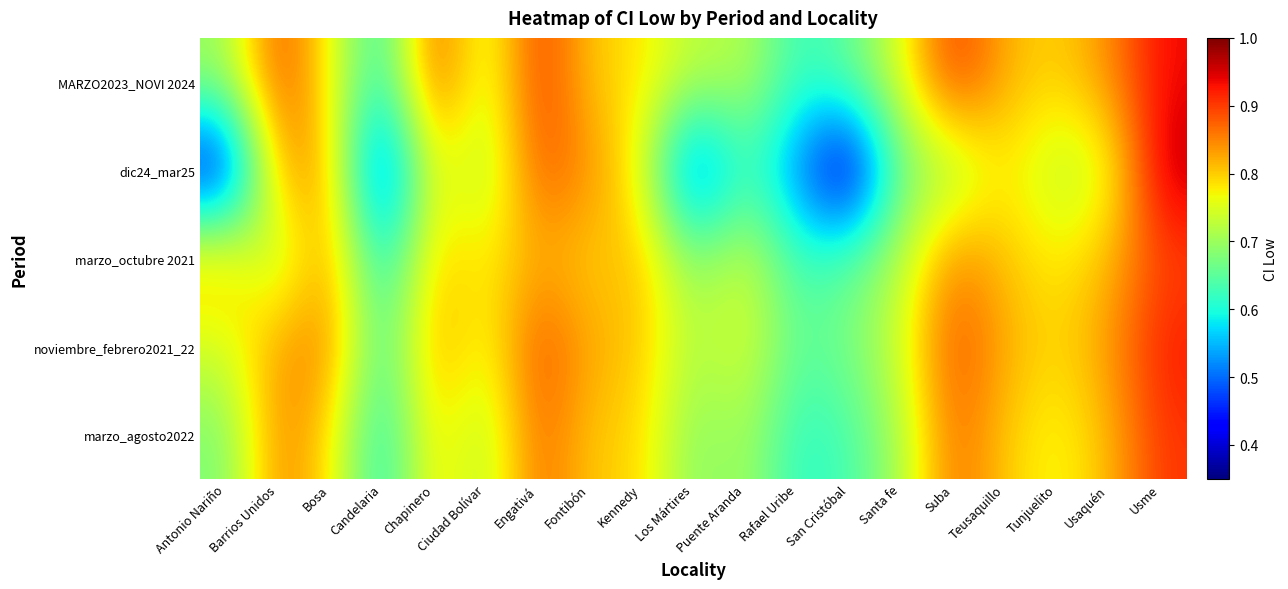

At which category does the chart reach its peak across all series?

Usme